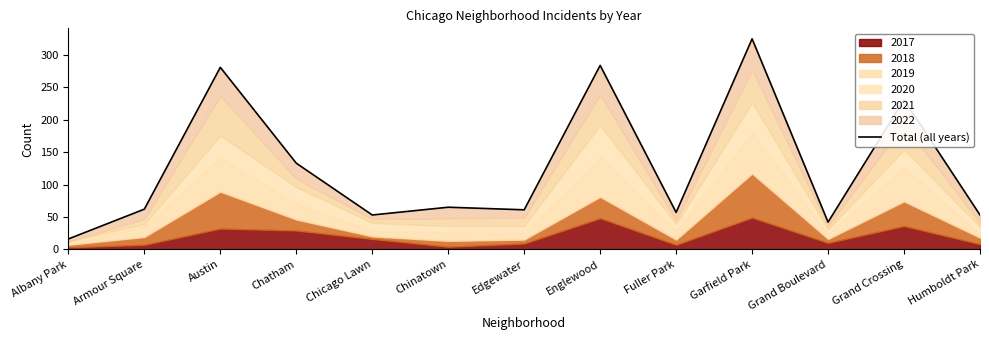

The chart shows a value of 43 at Armour Square. True or false?

False